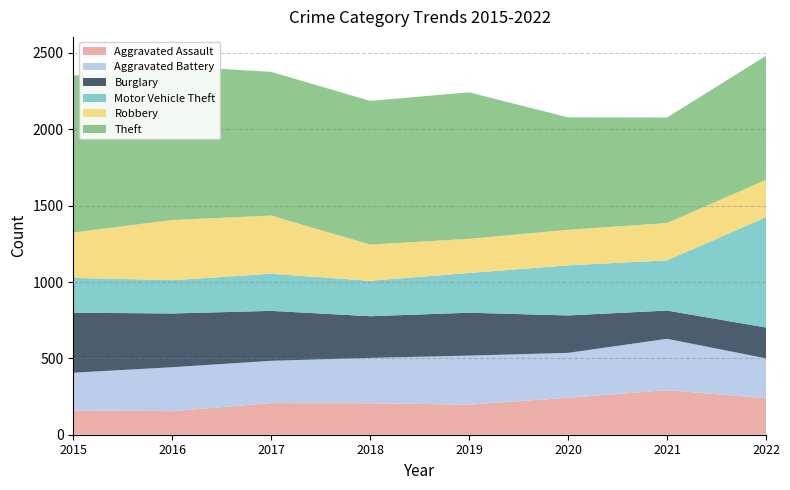

Reading left to right, extract all data points from this chart.

Aggravated Assault: 160	154	207	206	197	242	292	239
Aggravated Battery: 246	288	277	297	321	294	336	261
Burglary: 393	352	327	273	281	245	185	202
Motor Vehicle Theft: 228	218	243	232	260	328	329	722
Robbery: 297	394	381	237	224	233	244	245
Theft: 1027	1009	941	941	959	736	691	812